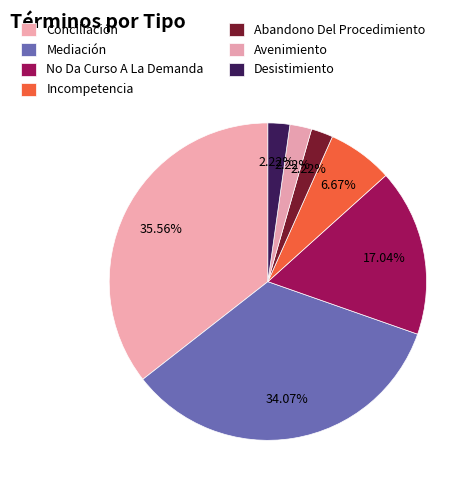

How many slices are in this pie chart?

7